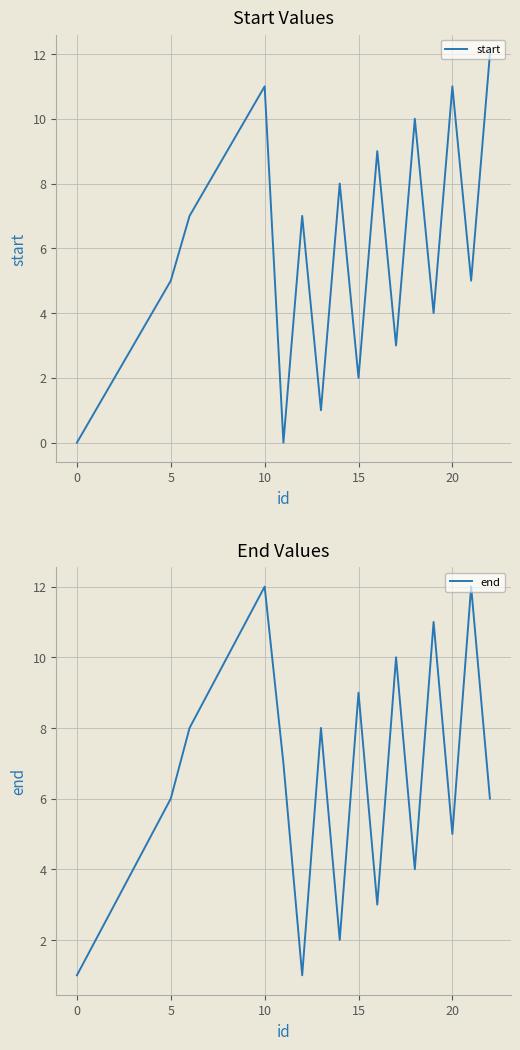

True or false: start has a value of 5 at 5.

True